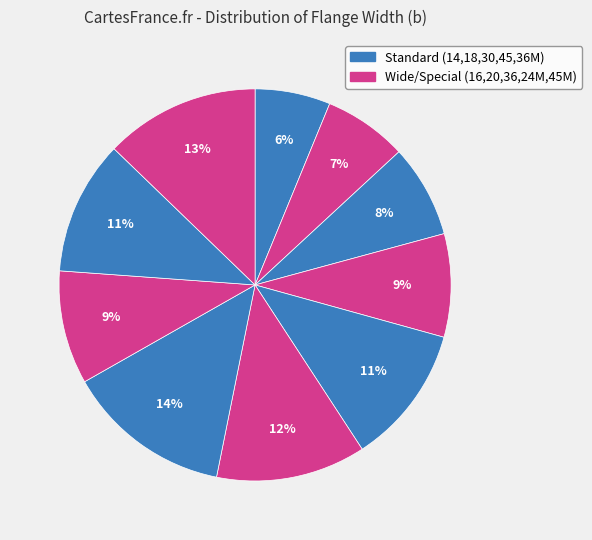

Rank the categories by value from lowest to highest.

14, 16, 18, 20, 24M, 36M, 30, 36, 45M, 45